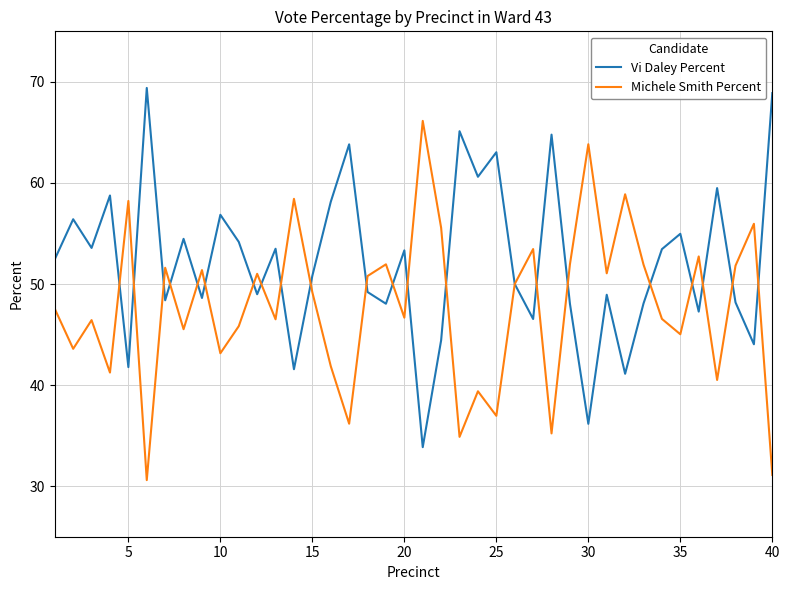

What is the maximum value for Michele Smith Percent?

66.1